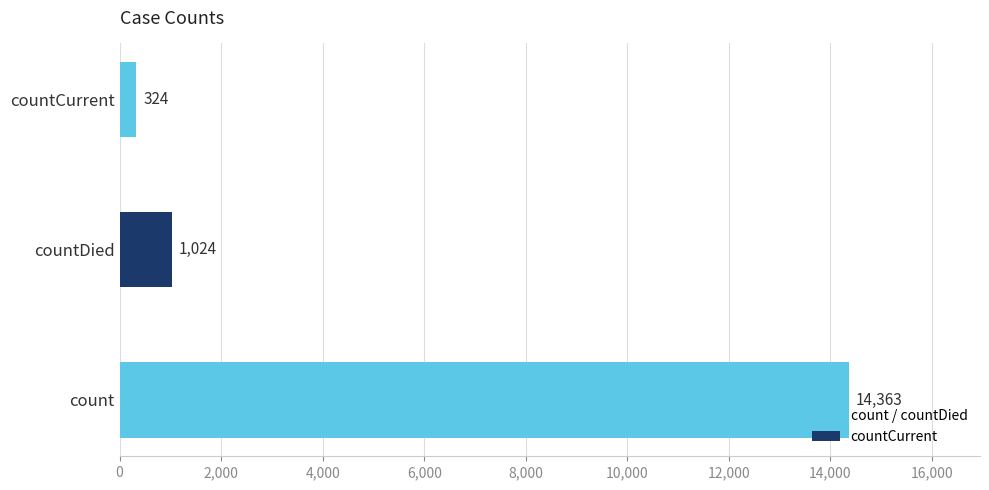

What is the difference between the maximum and second lowest values?

13339